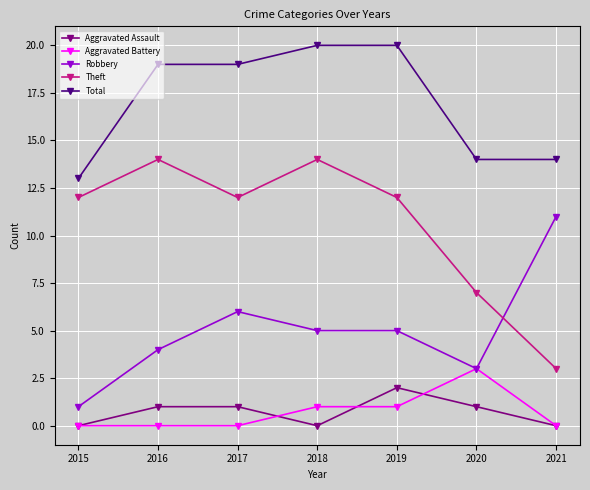

Which series has the largest range (max minus min)?

Theft